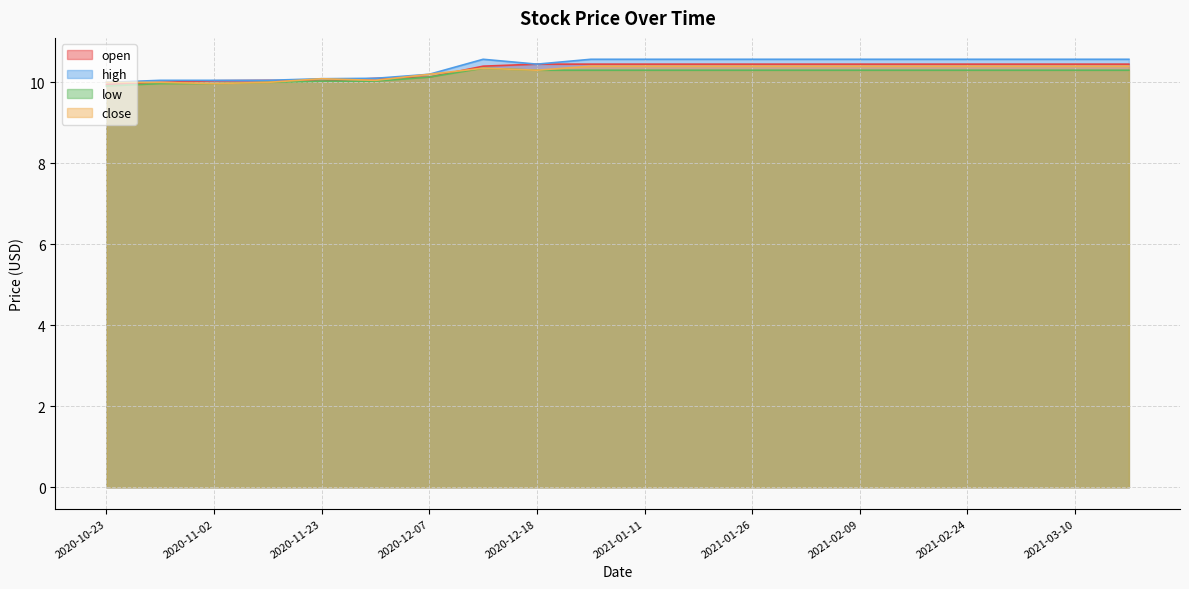

Reading right to left, transcribe all the data shown in this chart.

open: 10.4	10.4	10.4	10.4	10.4	10.4	10.4	10.4	10.4	10.4	10.4	10.4	10.4	10.4	10.2	10.1	10.0	10.1	10.0	9.9
high: 10.6	10.6	10.6	10.6	10.6	10.6	10.6	10.6	10.6	10.6	10.6	10.6	10.6	10.4	10.3	10.1	10.1	10.1	10.1	10.0
low: 10.3	10.3	10.3	10.3	10.3	10.3	10.3	10.3	10.3	10.3	10.3	10.3	10.3	10.4	10.2	10.0	10.0	10.0	10.0	9.9
close: 10.4	10.4	10.4	10.4	10.4	10.4	10.4	10.4	10.4	10.4	10.4	10.4	10.4	10.4	10.2	10.1	10.1	10.0	10.0	10.0